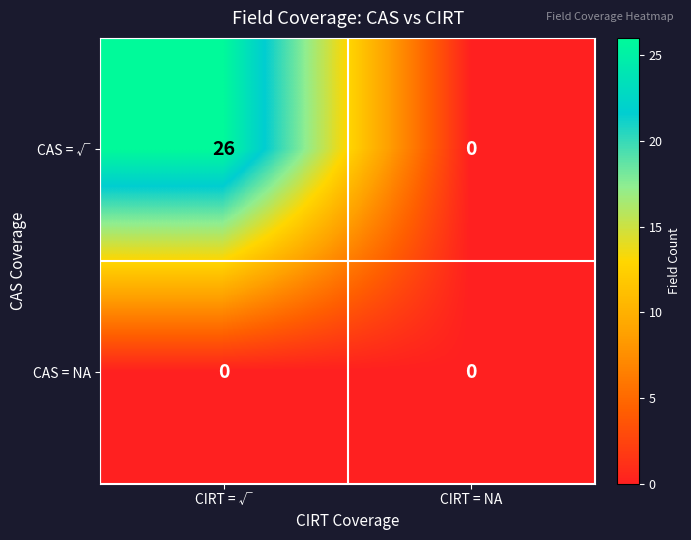

At CIRT = √, list the series in order from largest to smallest.

CAS = √, CAS = NA